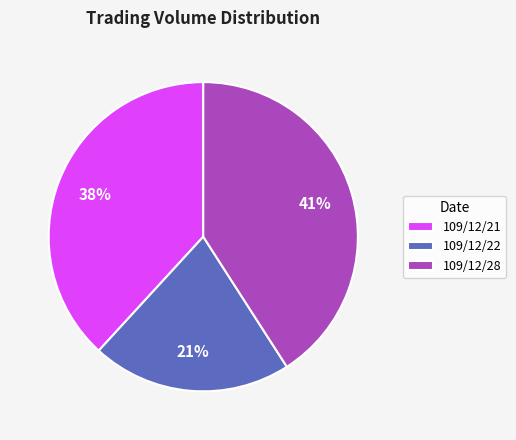

Which slice is the largest?

109/12/28